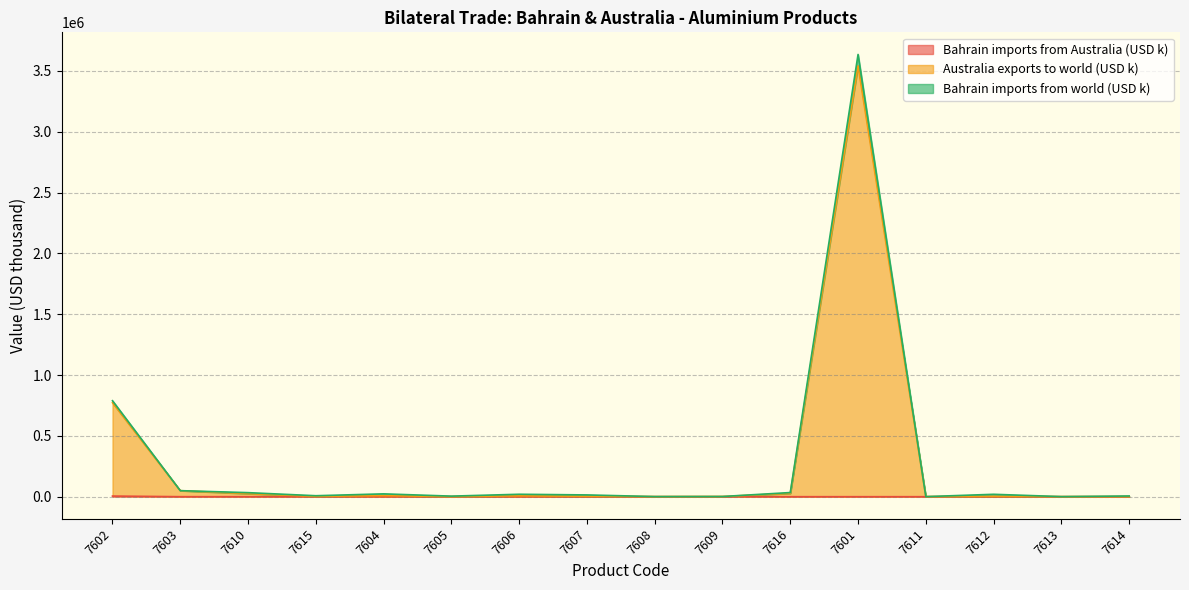

Which series has the largest total across all categories?

Australia exports to world (USD k)